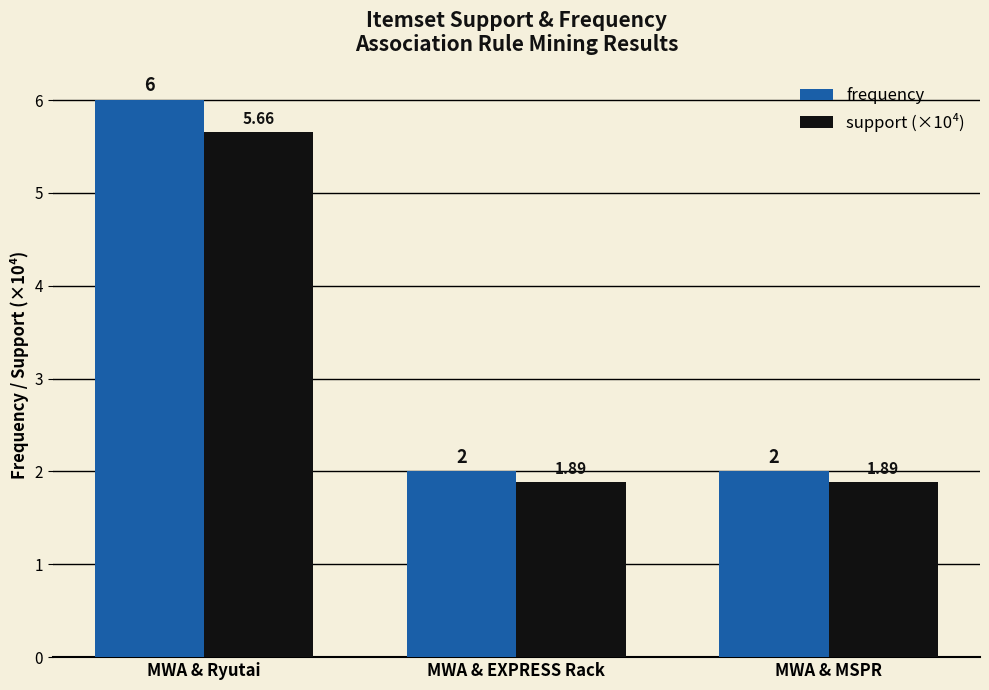

What is the total value across all series at MWA & EXPRESS Rack?

3.9